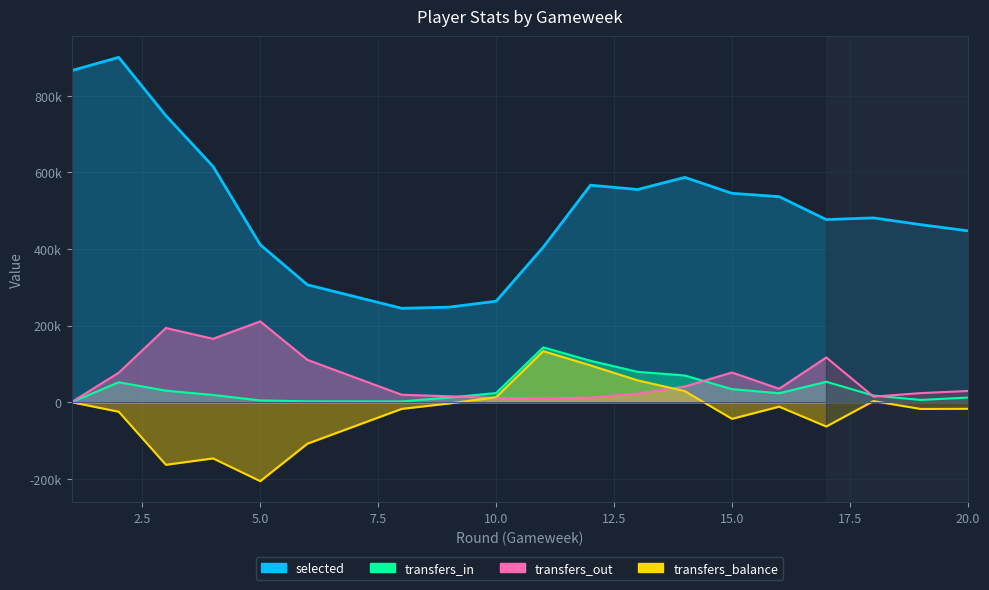

Which has a higher value, 16 or 3?

3